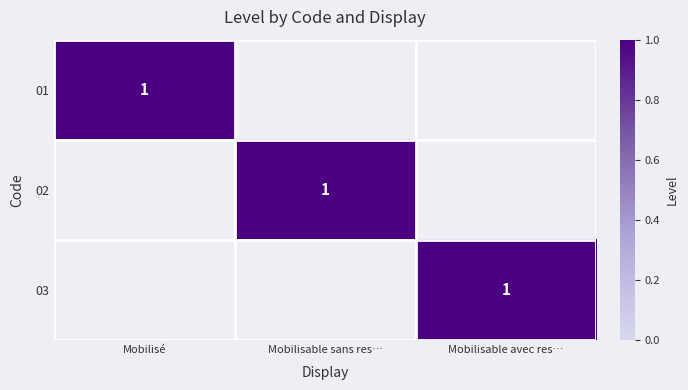

What is the difference between the 01 values at Mobilisable avec res… and Mobilisé?

1